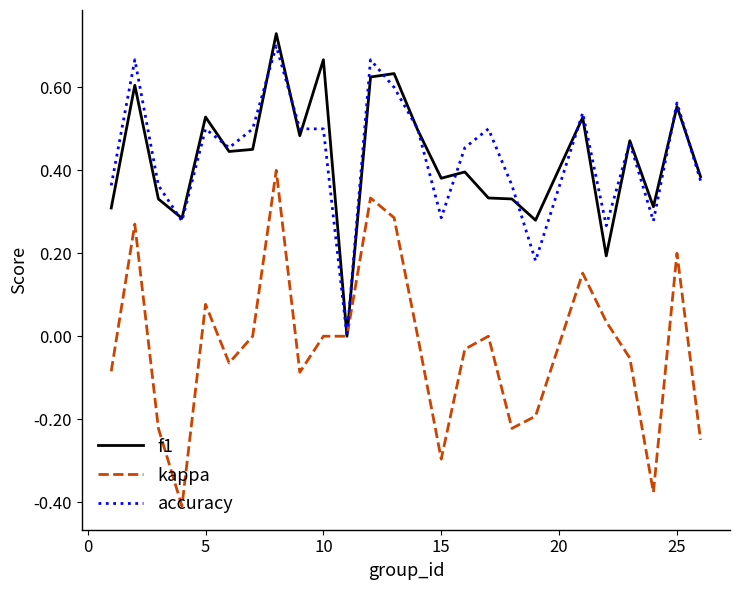

Which series has the largest range (max minus min)?

kappa